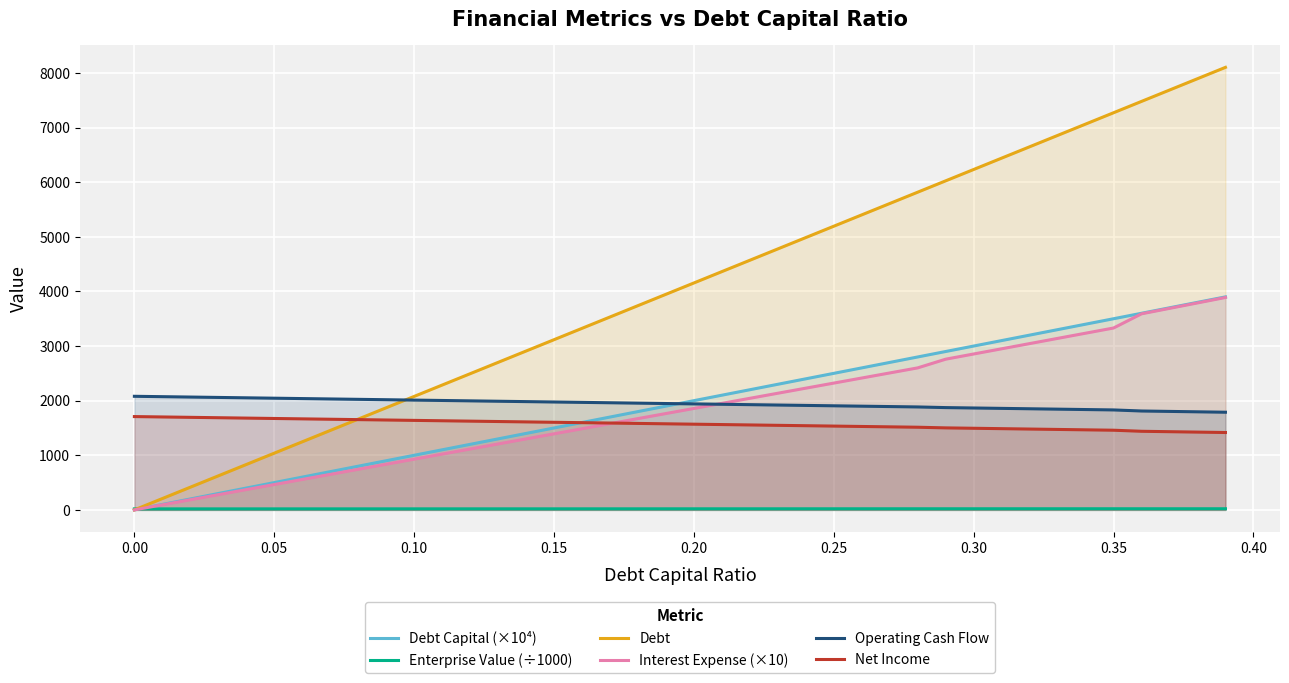

Which series has the widest spread of values?

Debt